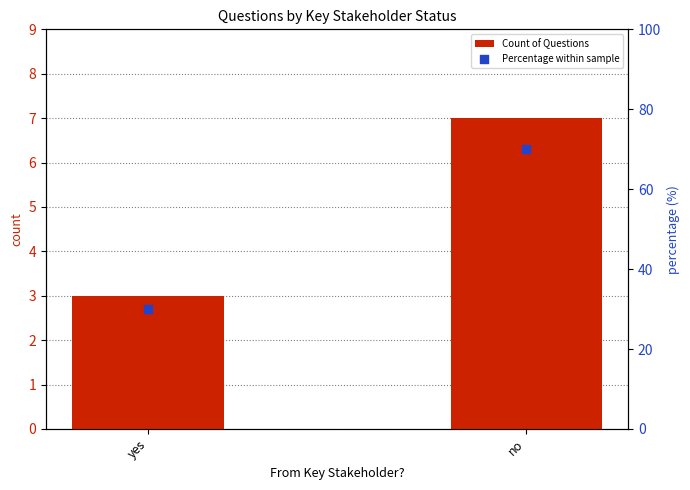

Which series contains the highest Y value?

Percentage within sample